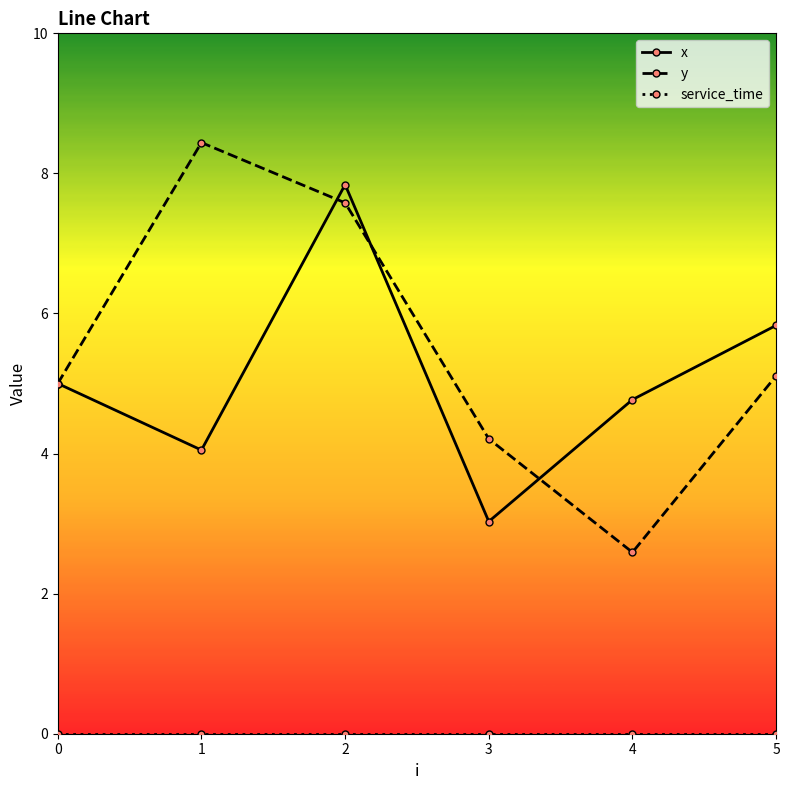

List the labels in order of y value, largest first.

1, 2, 5, 0, 3, 4